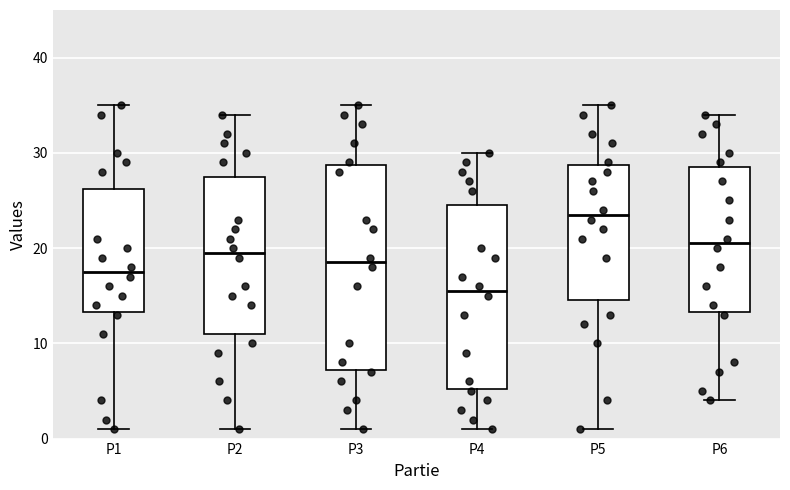

Reading left to right, transcribe this box plot: for each box, give where its median line is, the range the box spans, and where its two whiskers end, as read against the y-axis. The values are not printed on the chart, so give them approximately, as read against the axis.

P1: median 18, box 13 to 26, whiskers 1 to 35
P2: median 20, box 11 to 28, whiskers 1 to 34
P3: median 19, box 7 to 29, whiskers 1 to 35
P4: median 16, box 5 to 25, whiskers 1 to 30
P5: median 24, box 15 to 29, whiskers 1 to 35
P6: median 21, box 13 to 29, whiskers 4 to 34